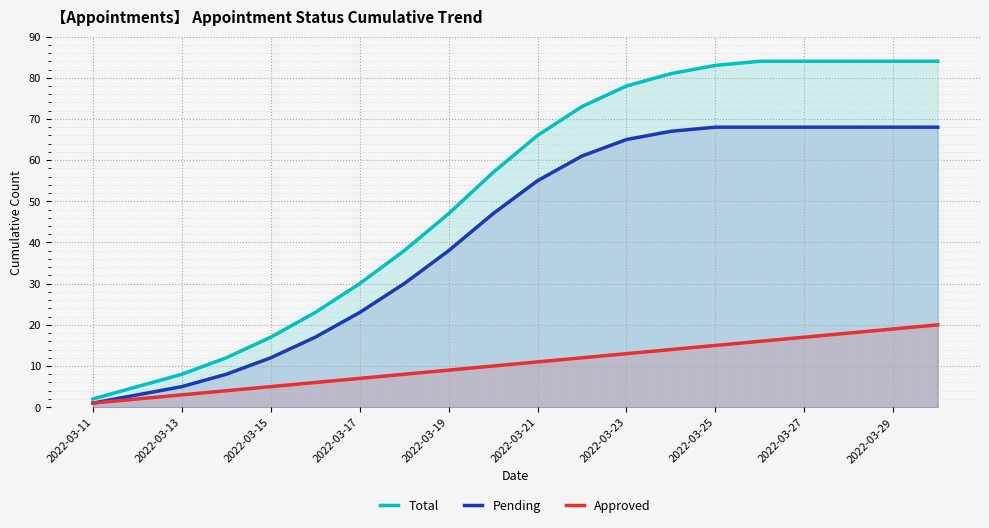

True or false: Pending has more than 2 interior local peaks.

False